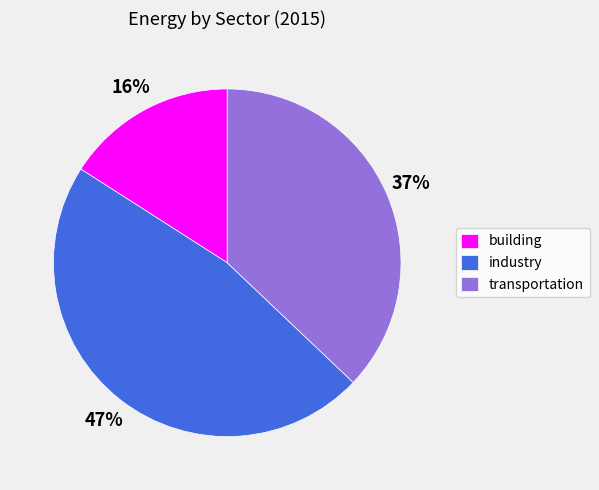

To the nearest percent, what is the difference between the largest and smallest slice percentages?

31%